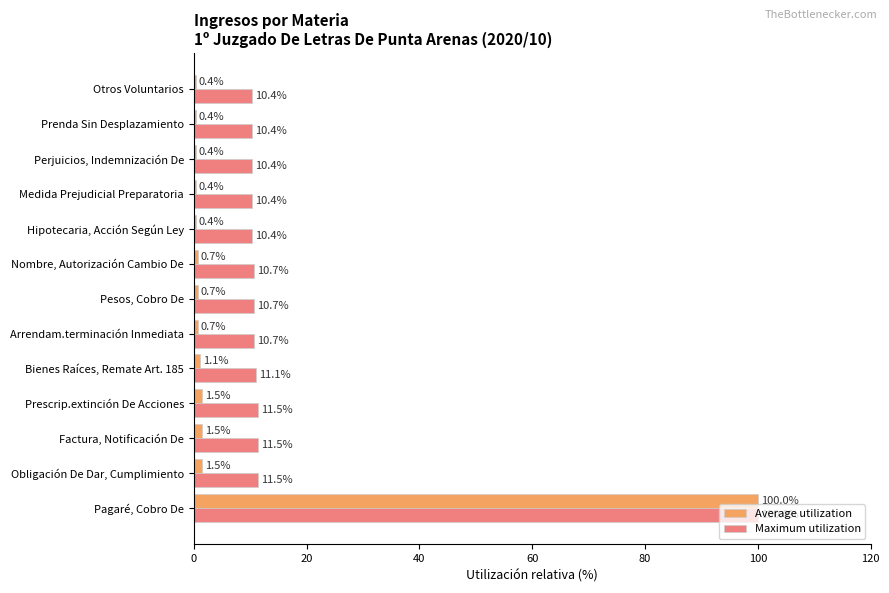

True or false: Maximum utilization has a value of 3.5 at Factura, Notificación De.

False